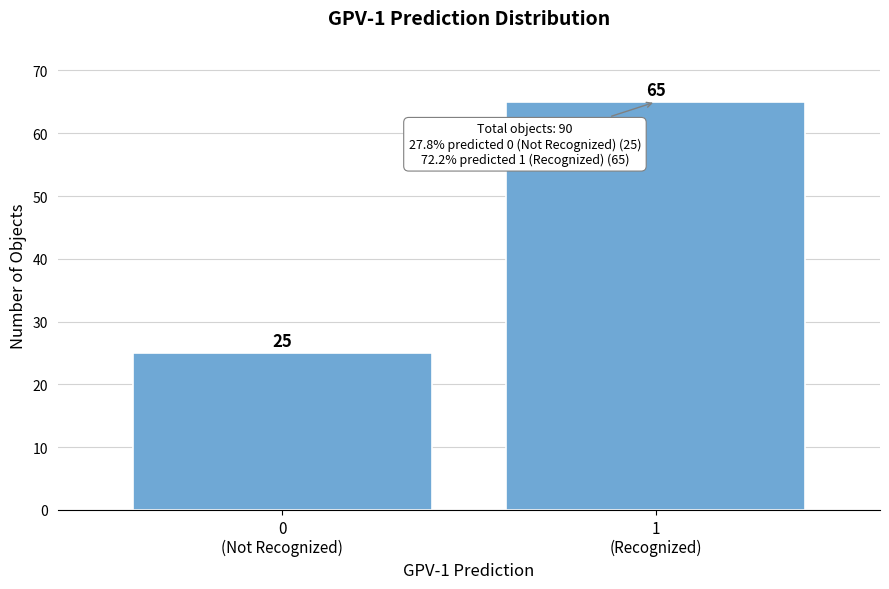

Reading left to right, transcribe all the data shown in this chart.

25	65